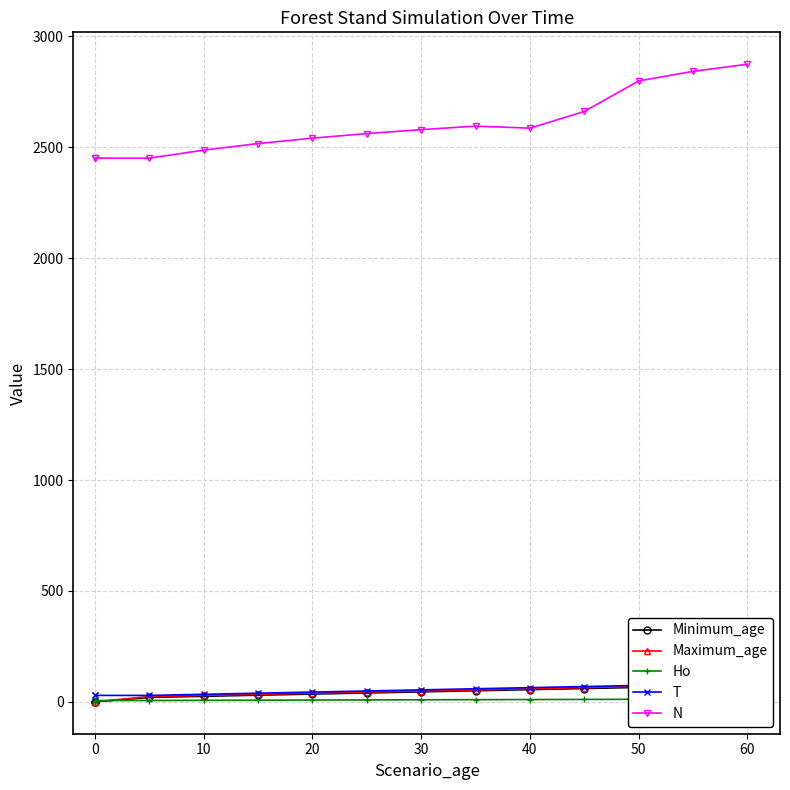

What is the sum of all N values?

36397.1